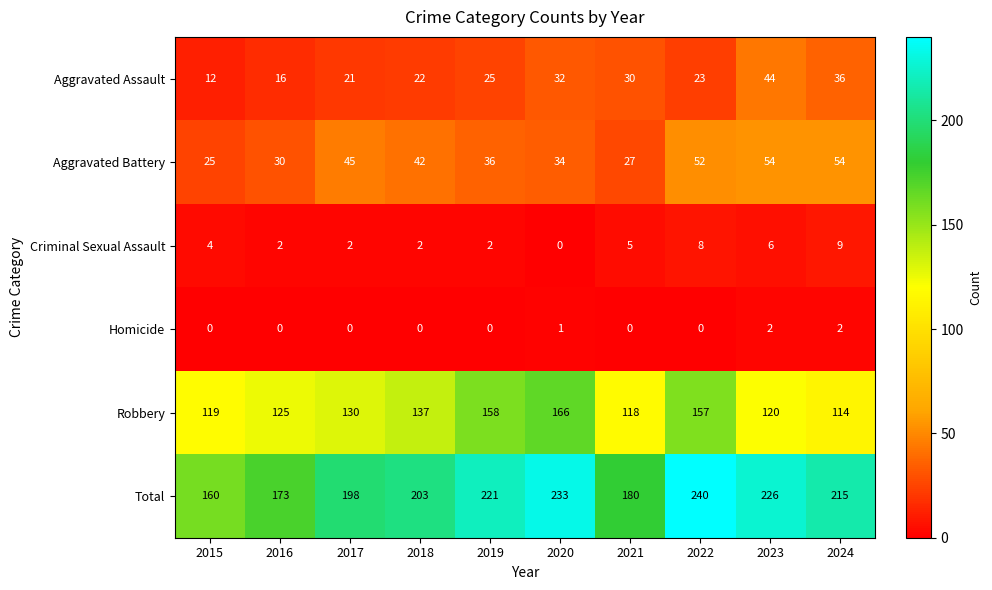

Is it true that Total equals 280 at 2016?

False